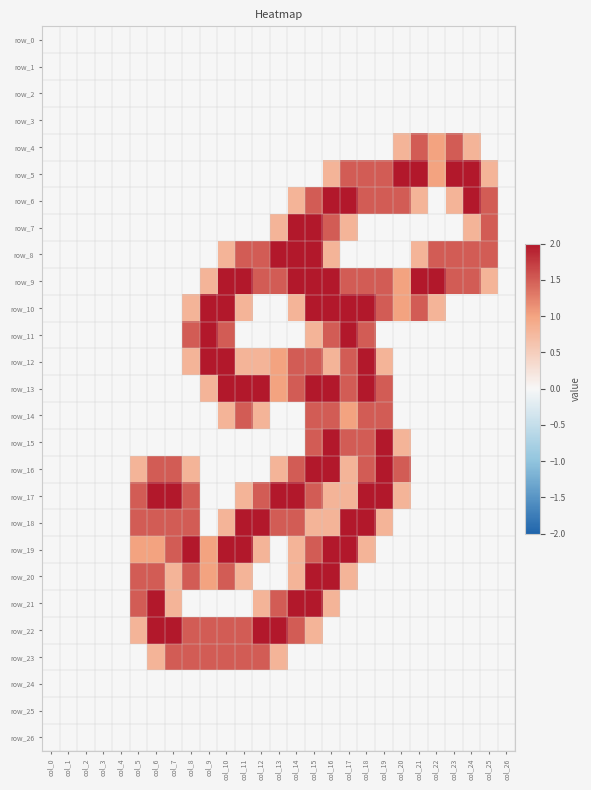

At which category is the sum across all series the highest?

col_15